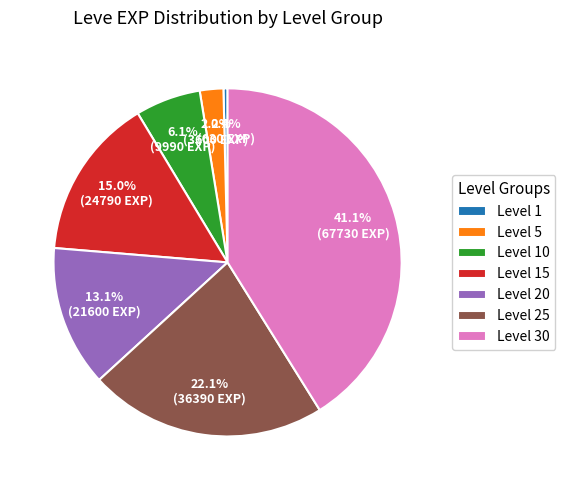

Do Level 25 and Level 20 together represent more than half of the pie?

No